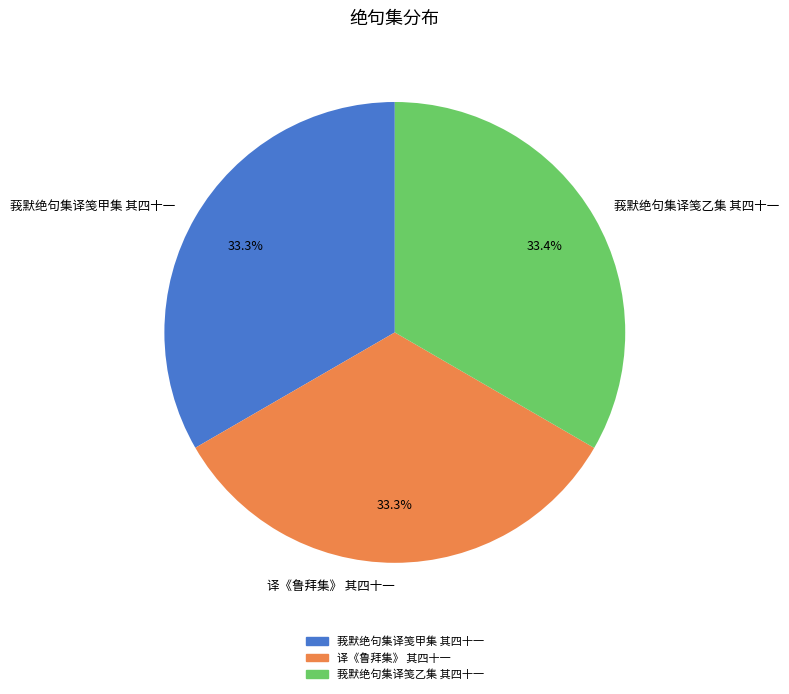

Does any single category account for the majority?

No